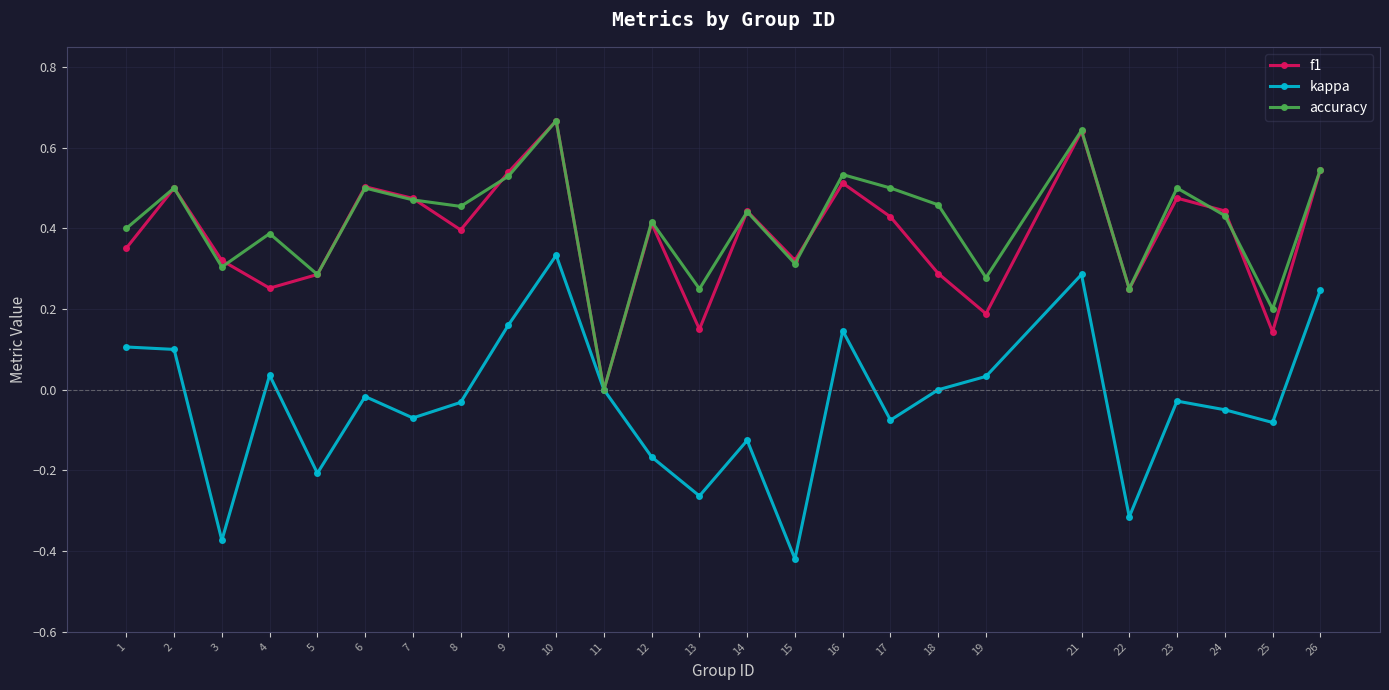

At which label does accuracy reach its minimum?

11